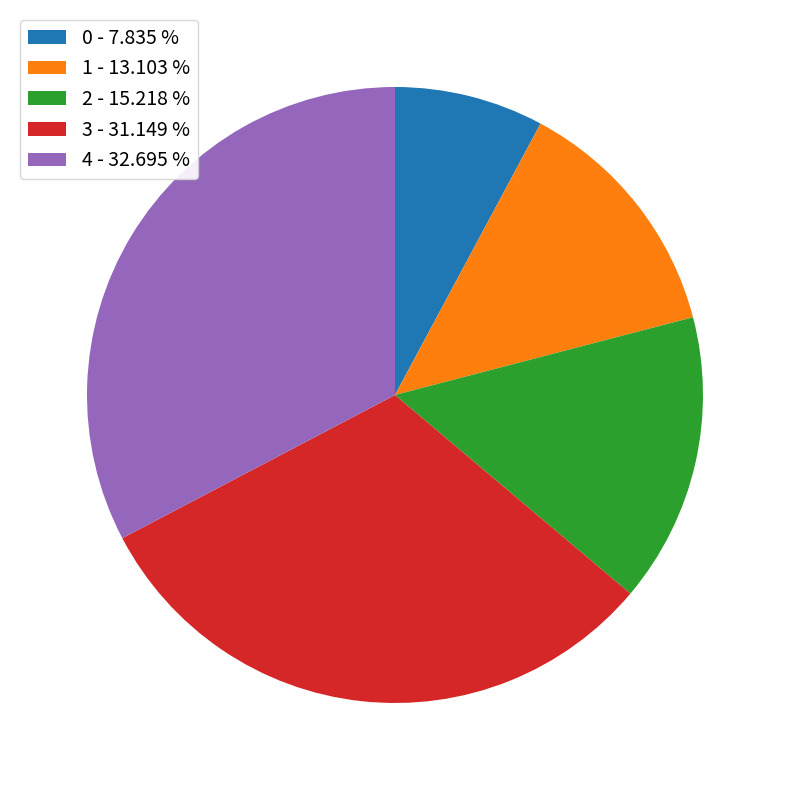

Is the sum of 1 - 13.103 % and 4 - 32.695 % greater than half?

No